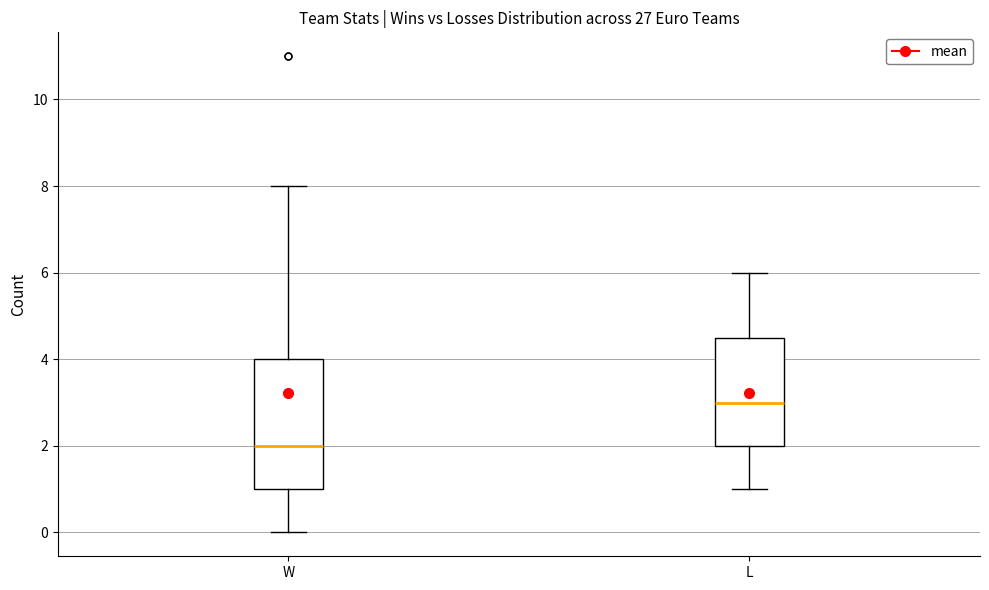

Which box has the highest median line?

L